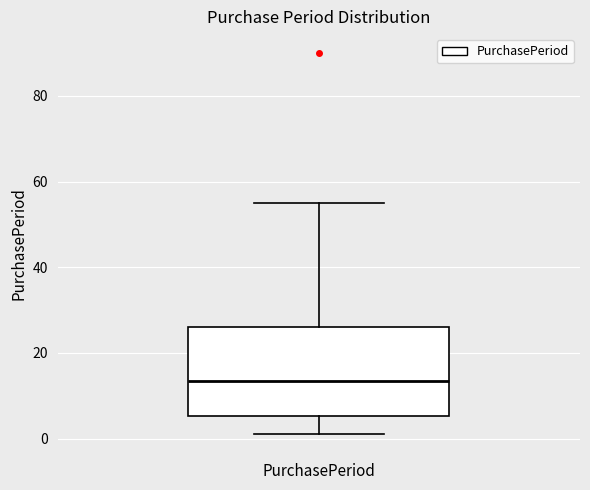

Transcribe this box plot: give where the median line is, the range the box spans, and where the two whiskers end, as read against the y-axis. The values are not printed on the chart, so give them approximately, as read against the axis.

median 14, box 6 to 26, whiskers 2 to 56